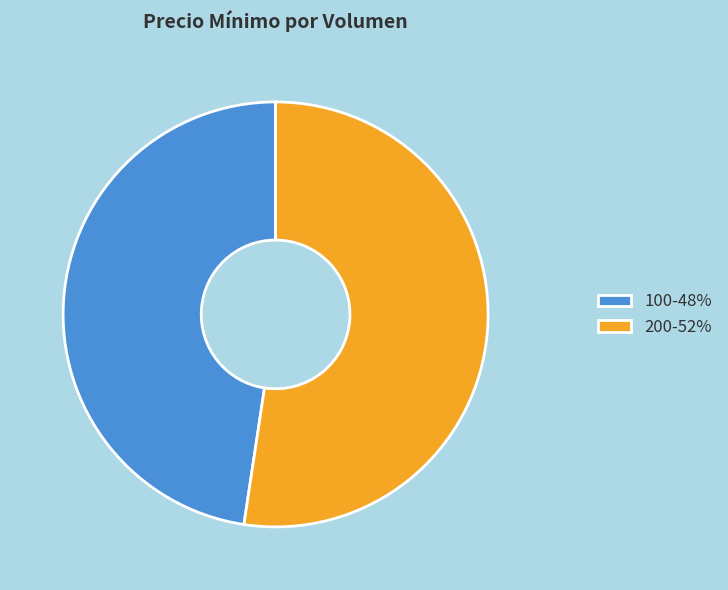

Which has a higher value, 200-52% or 100-48%?

200-52%